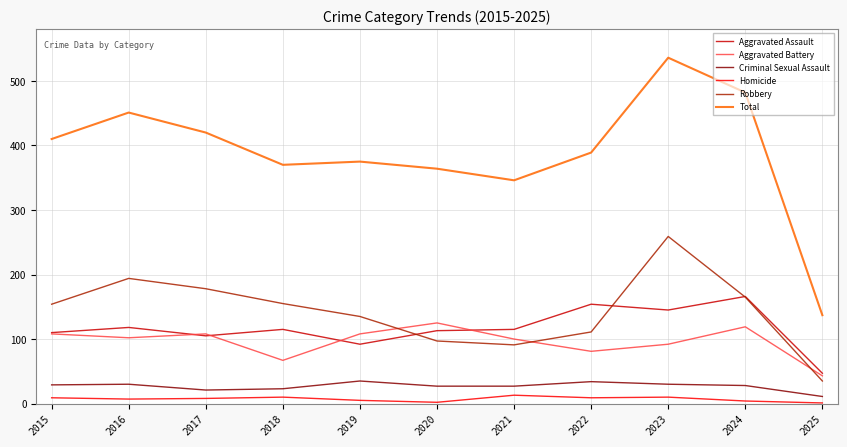

True or false: Homicide and Aggravated Assault cross at least once.

False